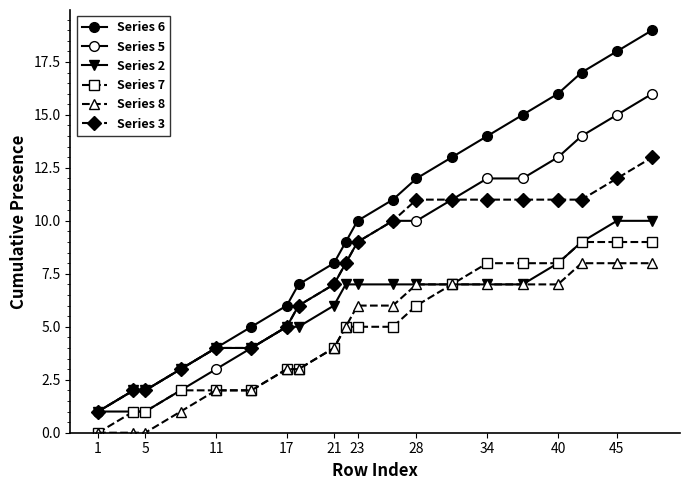

True or false: Series 3 and Series 8 intersect in this chart.

False